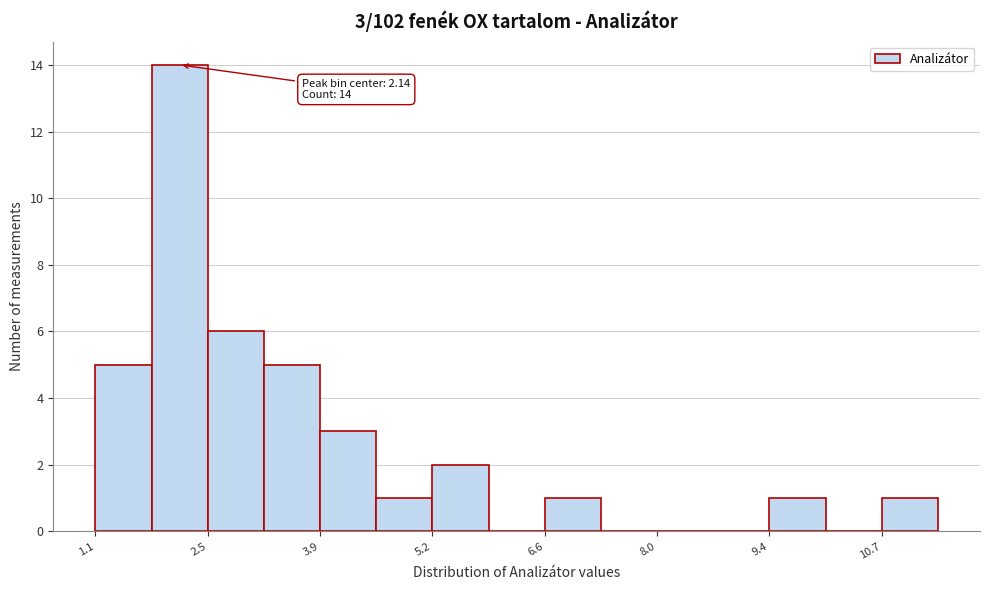

Read against the x-axis, roughly where is the centre of the tallest bar?

2.2